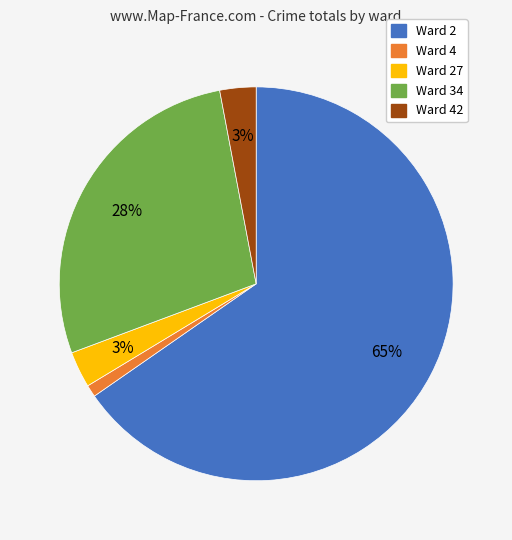

To the nearest percent, what is the average slice percentage?

20%